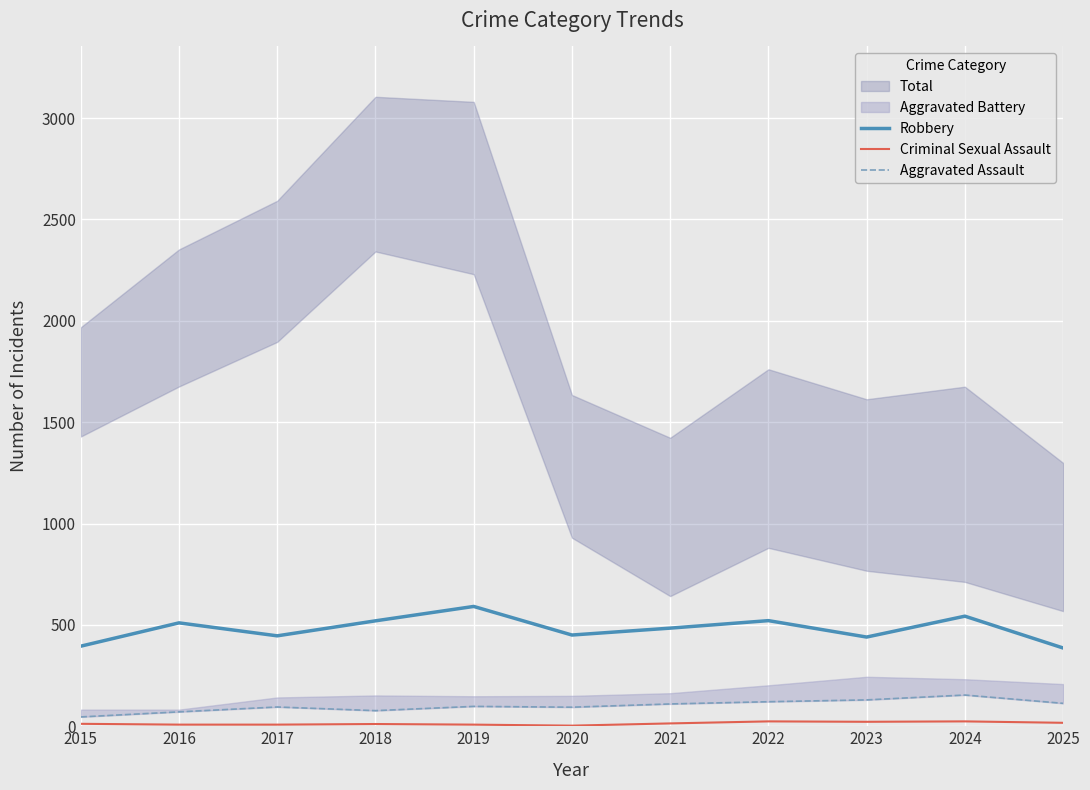

In Robbery, how many points are higher than both neighbors (excluding endpoints)?

4